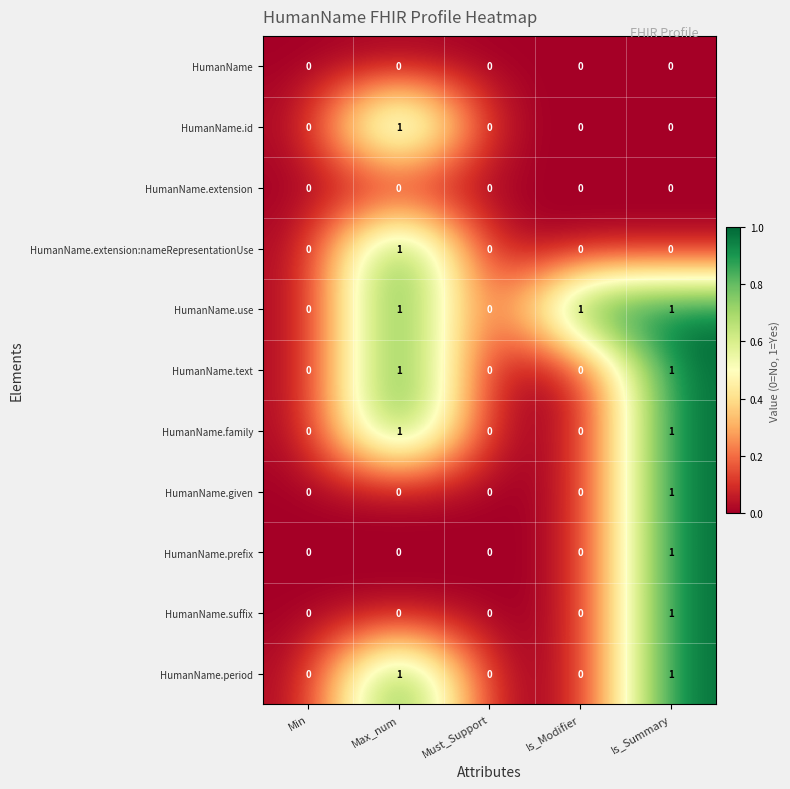

Which series has the largest total across all categories?

HumanName.use